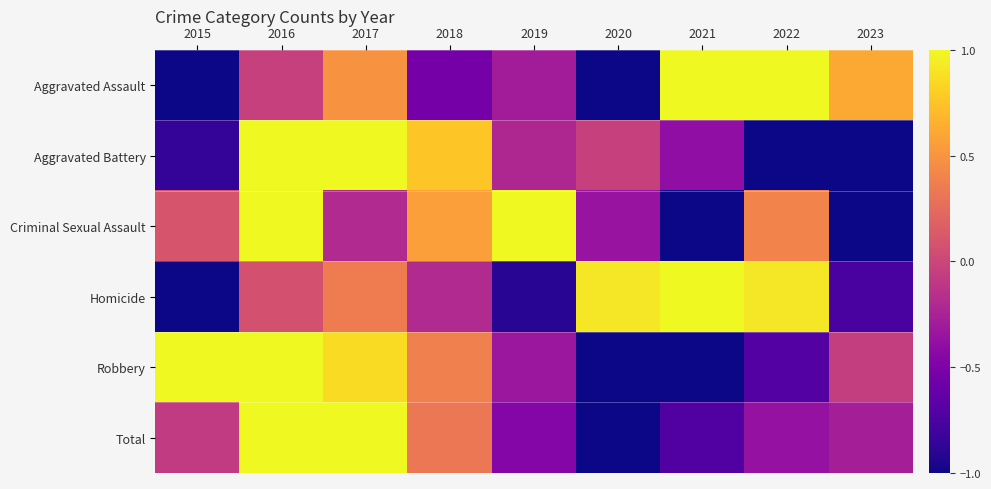

Which category has the lowest value across all series?

2015